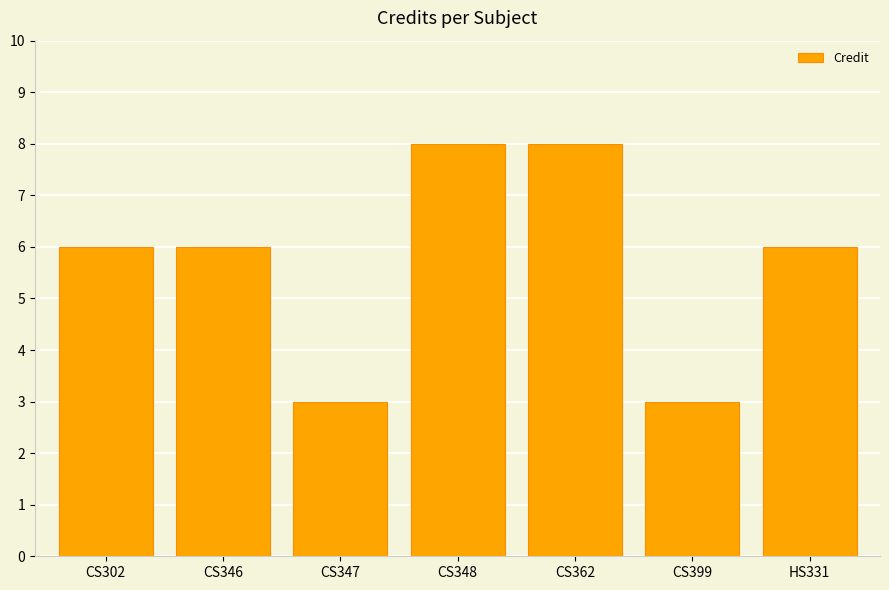

What value does the data have at CS399?

3